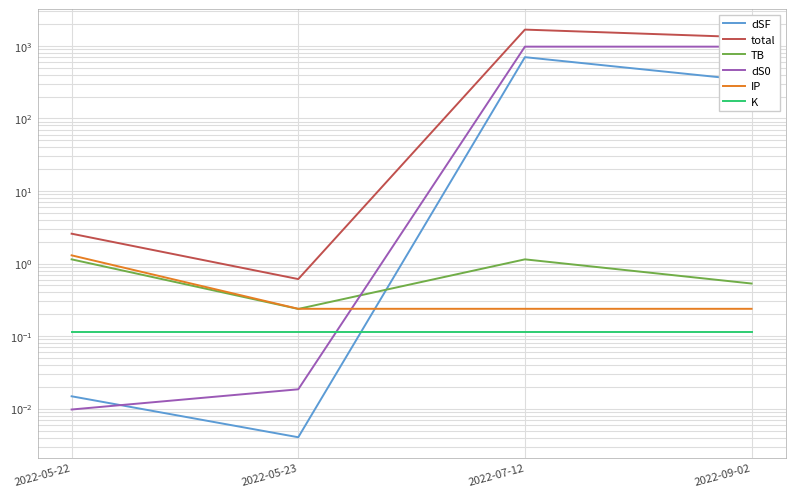

Reading left to right, transcribe all the data shown in this chart.

dSF: 0.0	0.0	698.7	332.4
total: 2.6	0.6	1675.4	1308.5
TB: 1.1	0.2	1.1	0.5
dS0: 0.0	0.0	975.2	975.2
IP: 1.3	0.2	0.2	0.2
K: 0.1	0.1	0.1	0.1